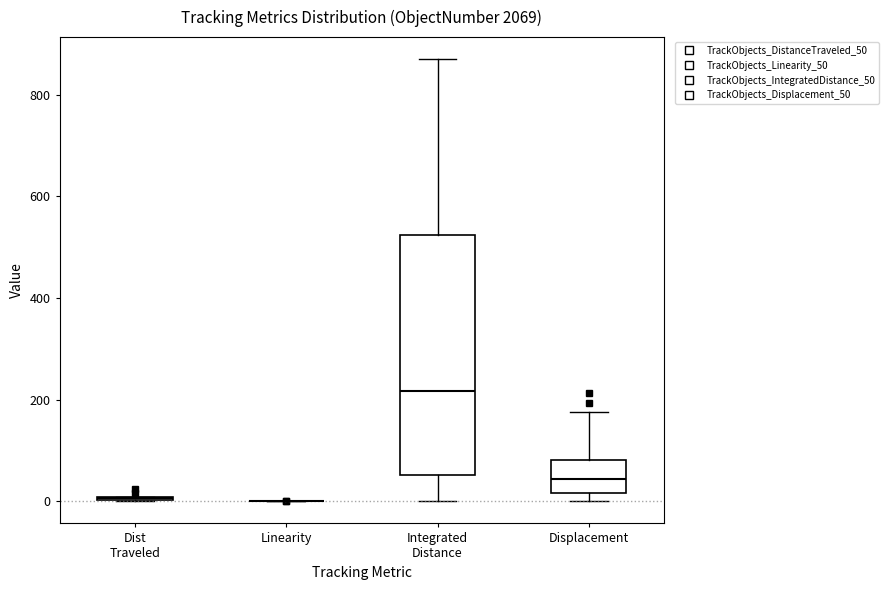

Reading left to right, transcribe this box plot: for each box, give where its median line is, the range the box spans, and where its two whiskers end, as read against the y-axis. The values are not printed on the chart, so give them approximately, as read against the axis.

Dist Traveled: box collapsed to a line at 0, whiskers 0 to 0
Linearity: box collapsed to a line at 0, whiskers 0 to 0
Integrated Distance: median 220, box 60 to 520, whiskers 0 to 860
Displacement: median 40, box 20 to 80, whiskers 0 to 180